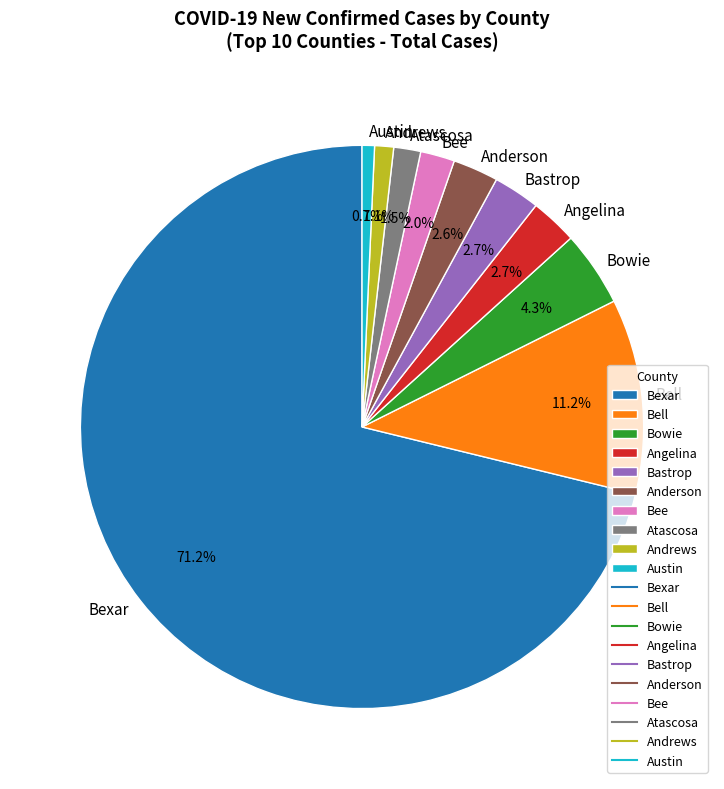

What is the largest slice in the pie chart?

Bexar